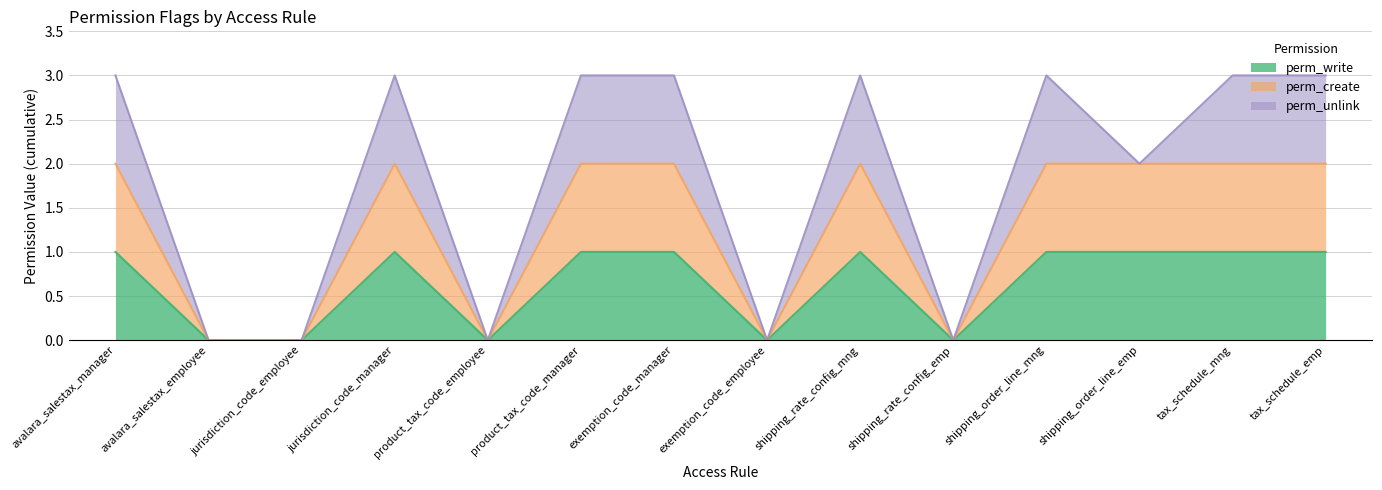

Does the chart display data point markers on the line(s)?

No